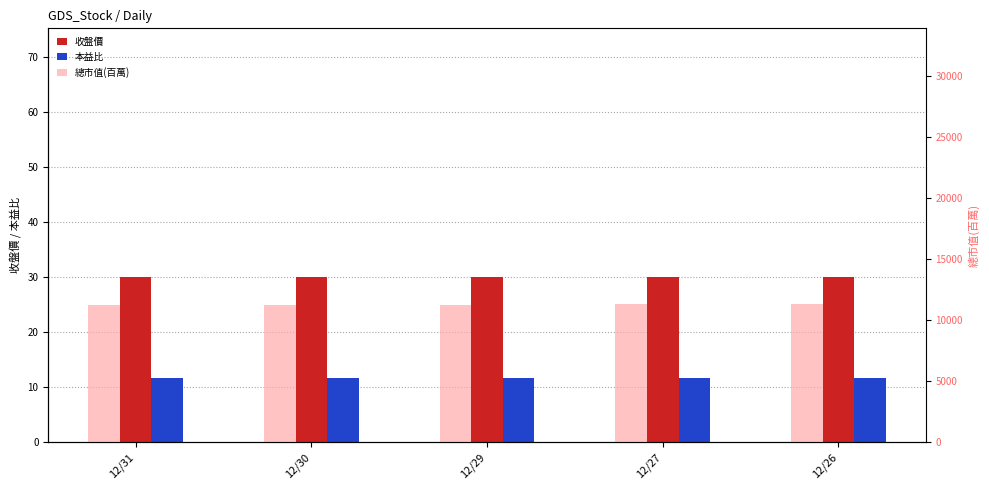

What is the difference between the 總市值(百萬) values at 12/27 and 12/30?

56.0